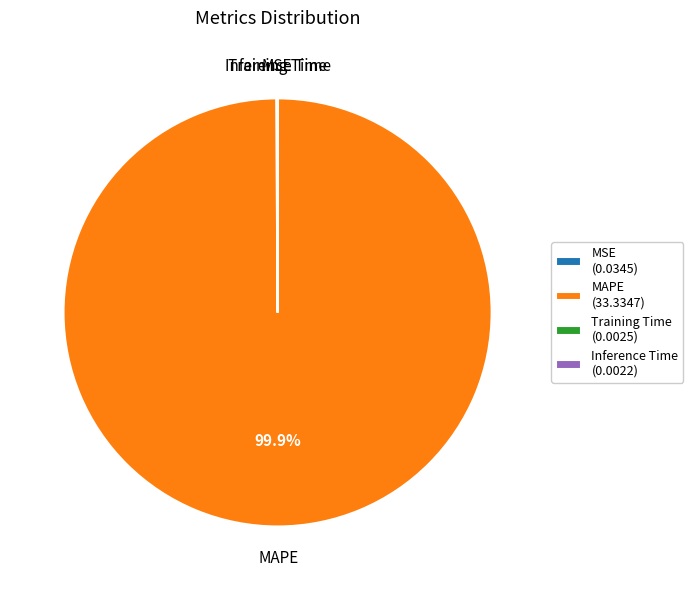

Is MAPE (33.3347) the majority of the pie?

Yes